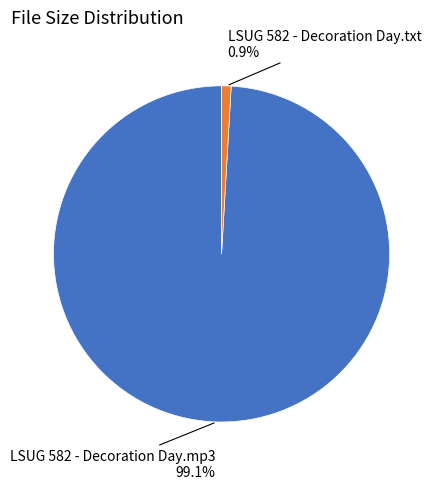

Does any single category account for the majority?

Yes